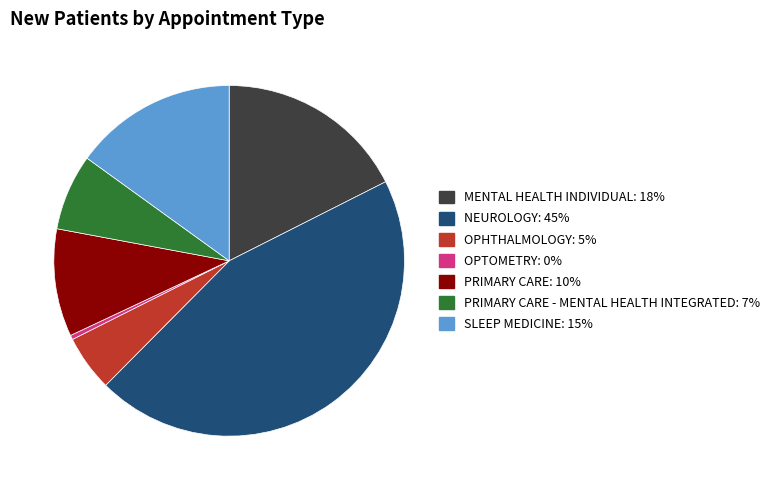

Is there any slice that represents more than half of the pie?

No